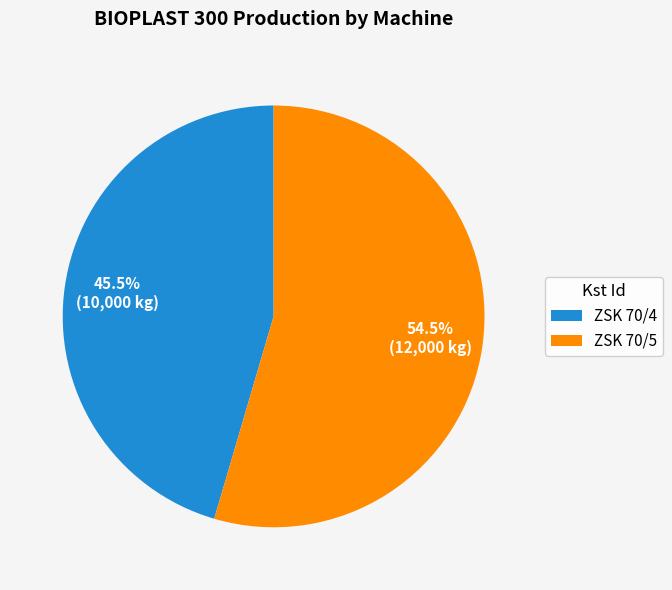

Approximately how many times larger is the value at ZSK 70/5 compared to ZSK 70/4?

1.2